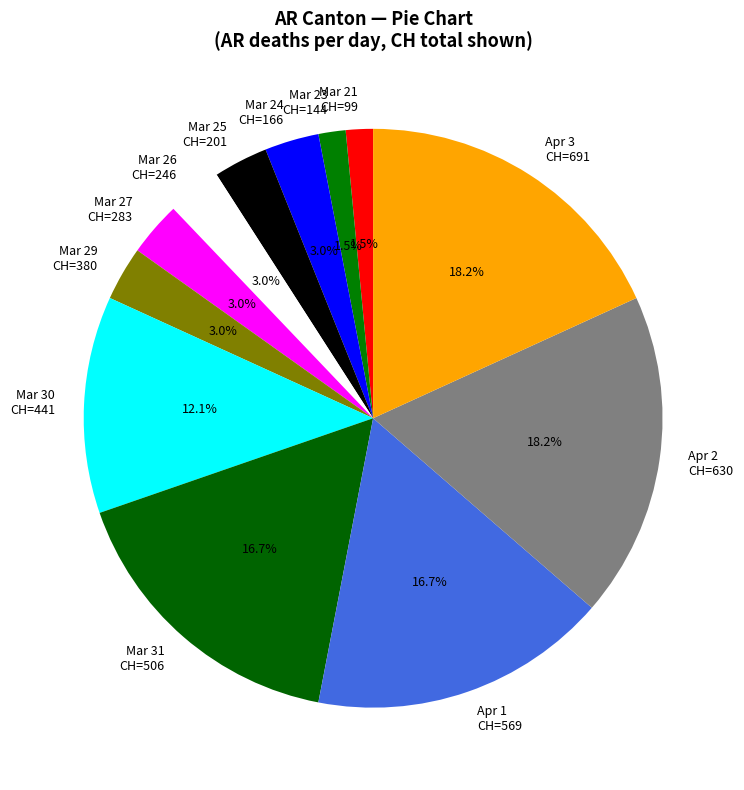

Is there any slice that represents more than half of the pie?

No